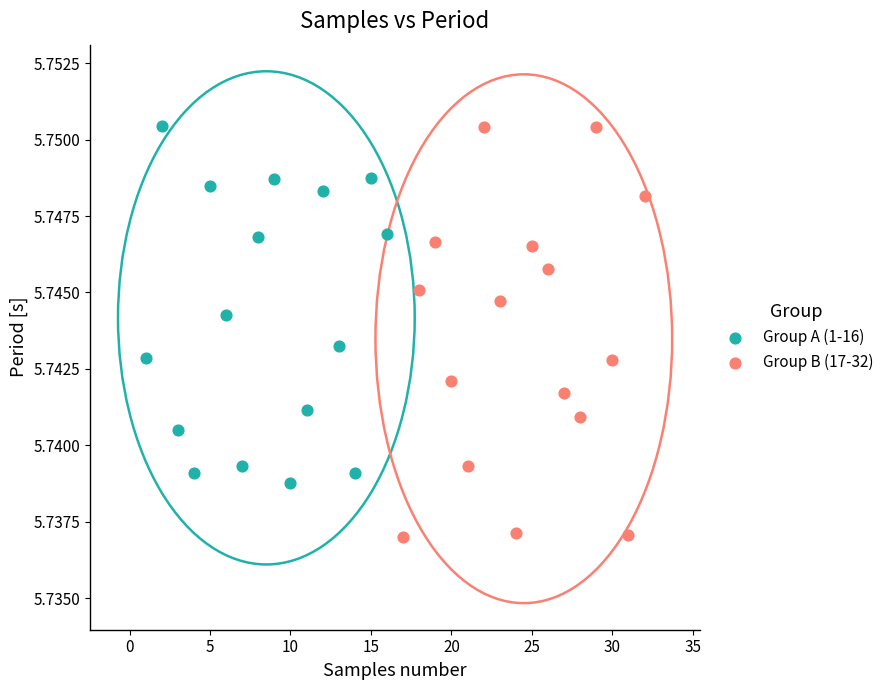

Which series has the largest Y range (max minus min)?

Group B (17-32)